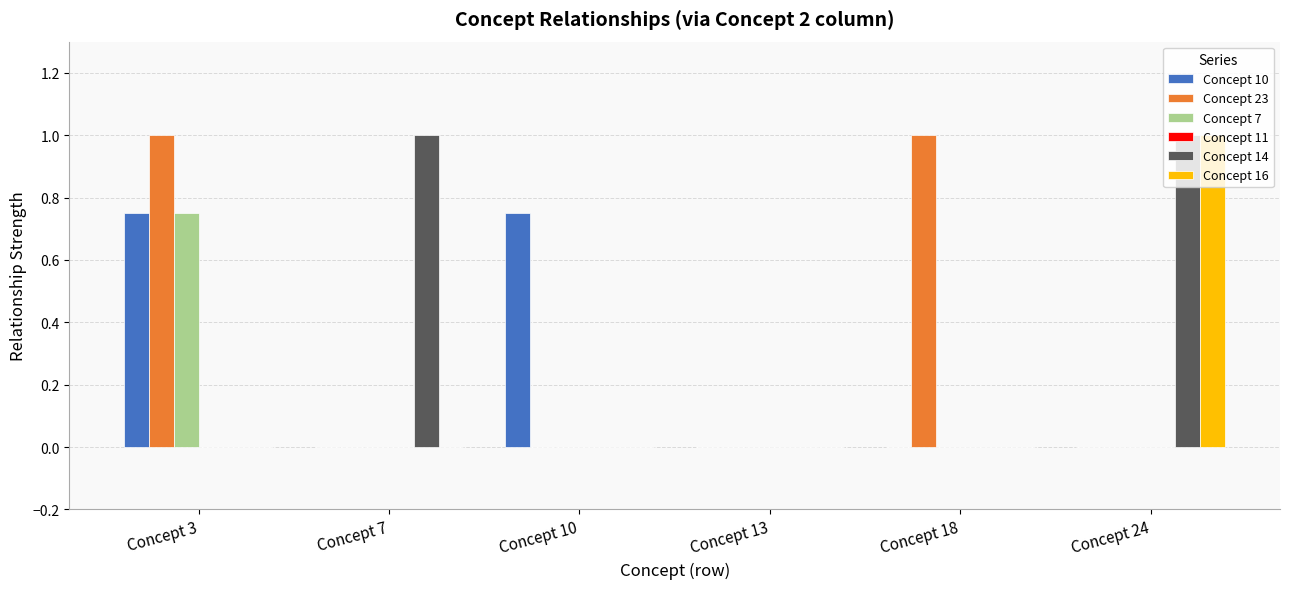

Which series changed the most between Concept 3 and Concept 10?

Concept 23